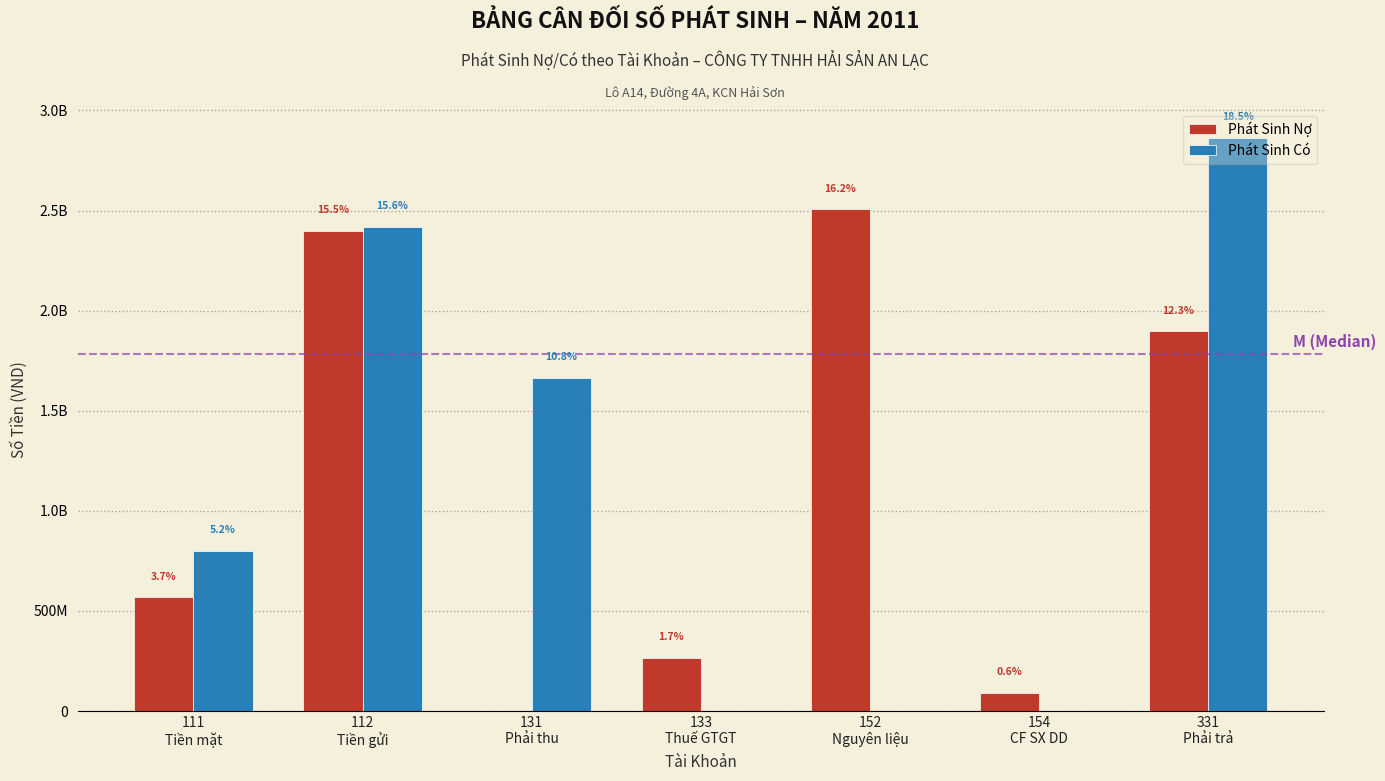

What are all the series names shown in the legend?

Phát Sinh Nợ, Phát Sinh Có